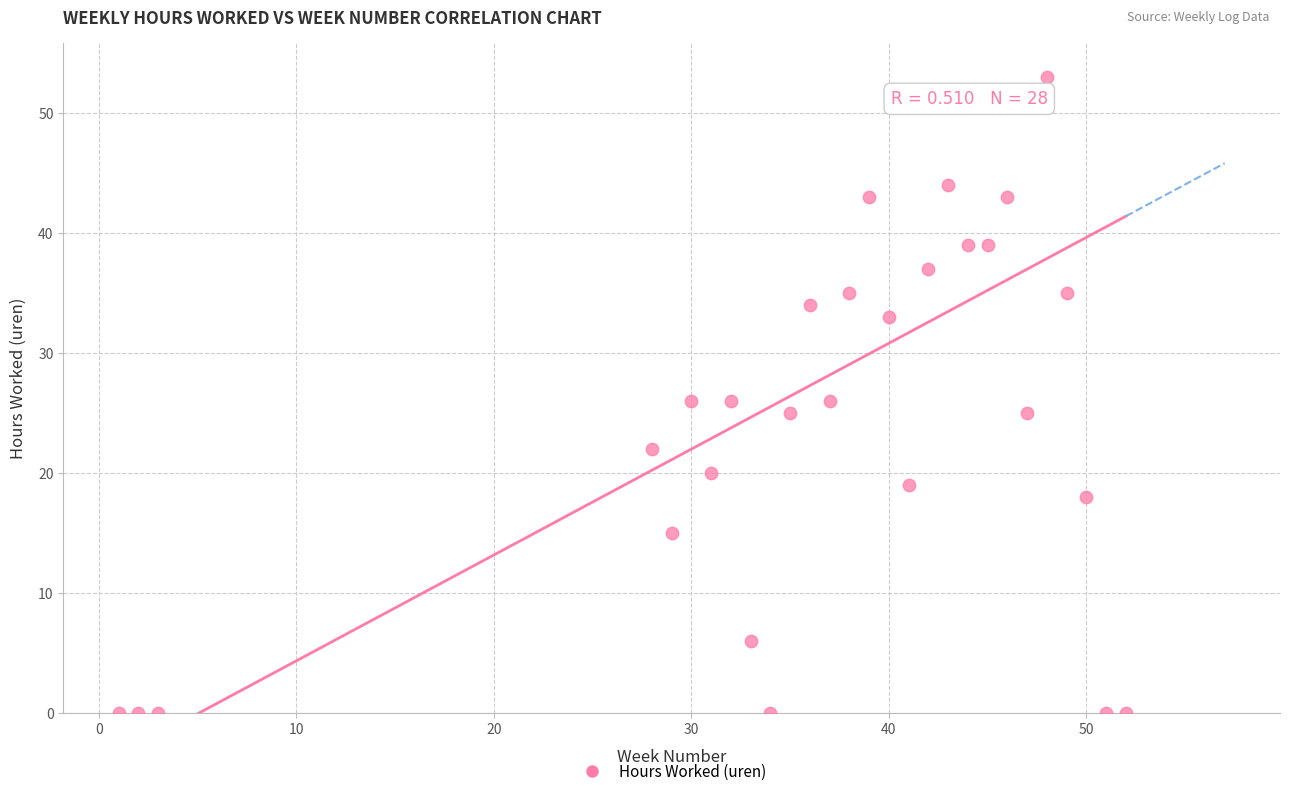

What is the range of Y values (max minus min)?

53